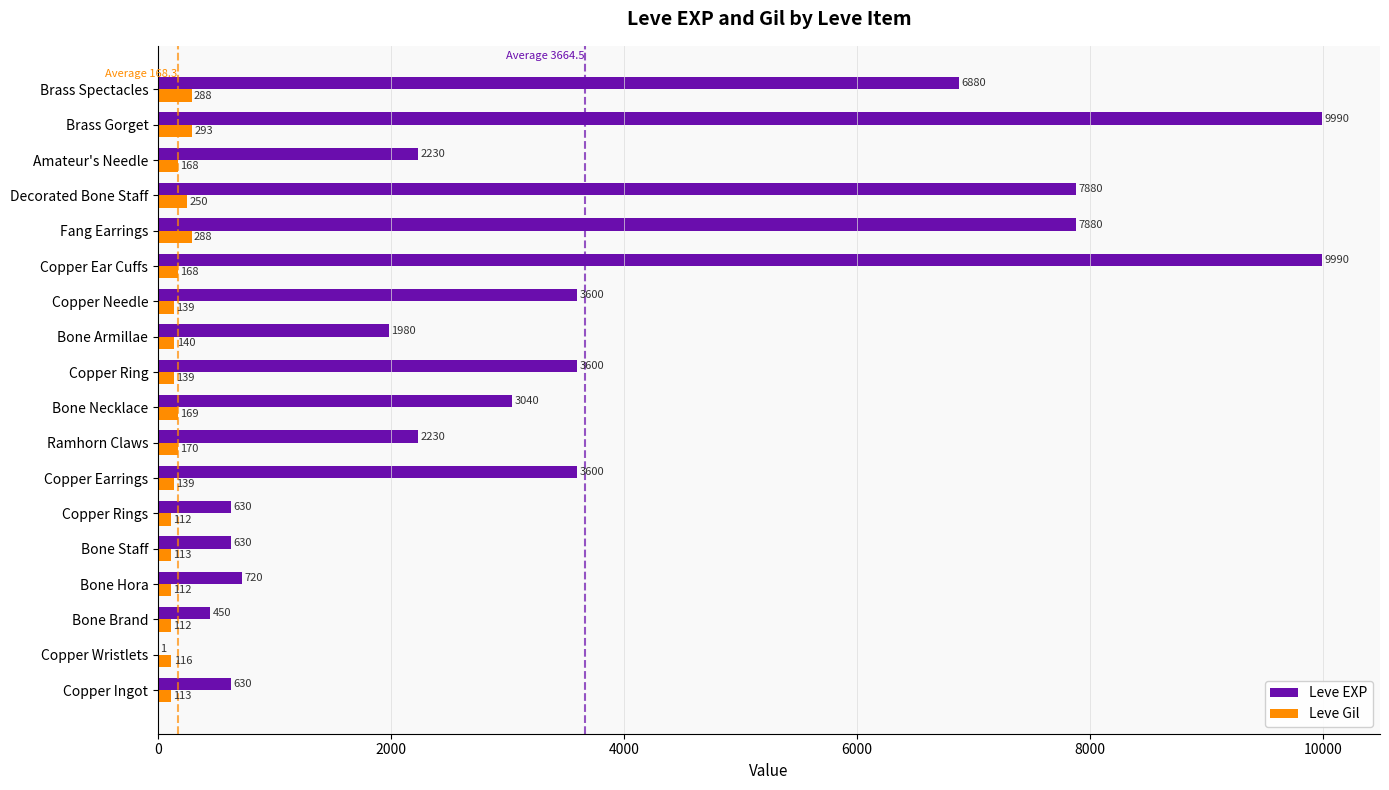

Between Copper Ear Cuffs and Amateur's Needle, which series saw the biggest shift?

Leve EXP